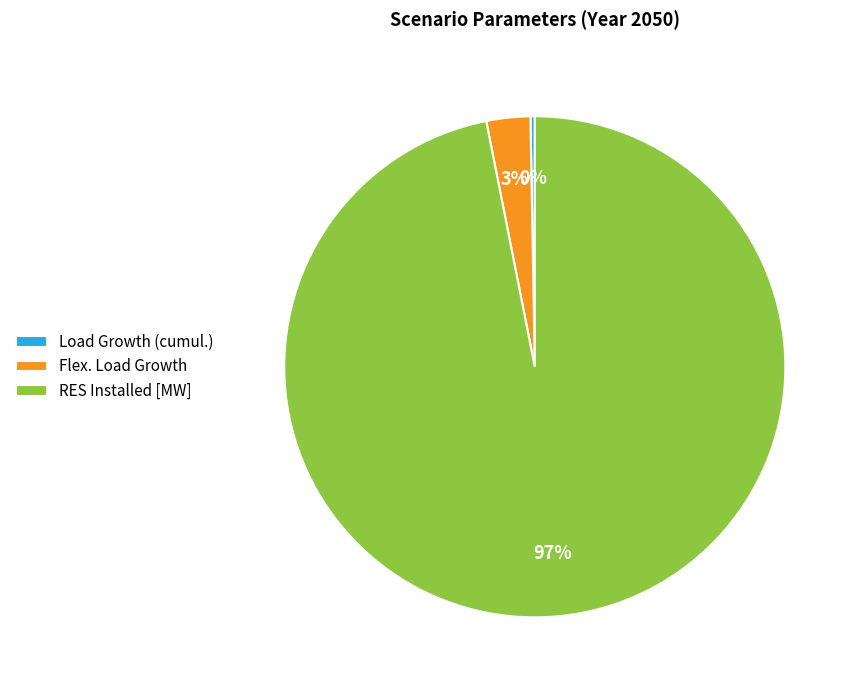

Is it true that RES Installed [MW] is 90% of the pie?

False